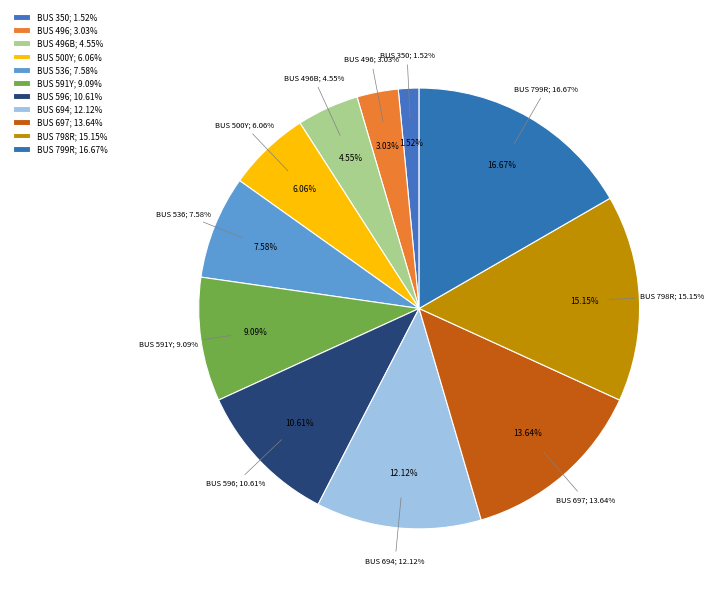

How many slices are in this pie chart?

11